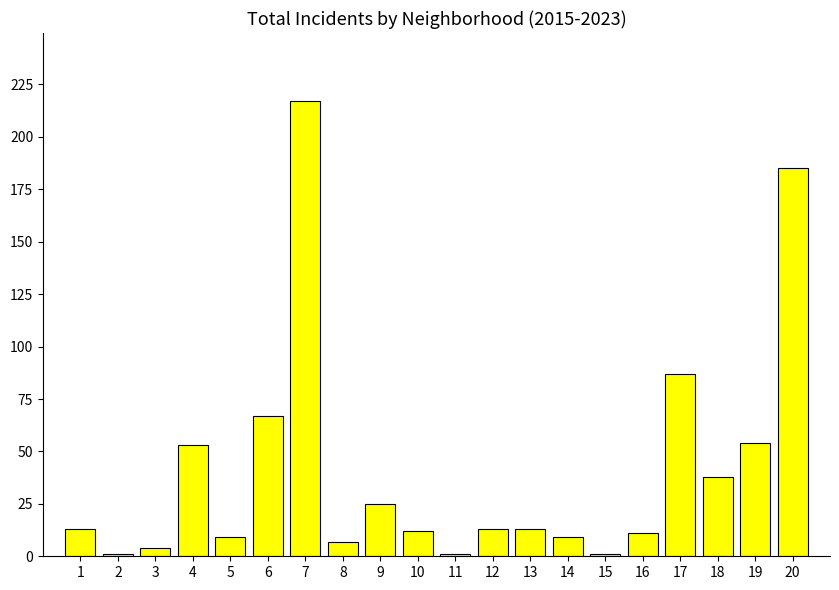

What is the average value?

41